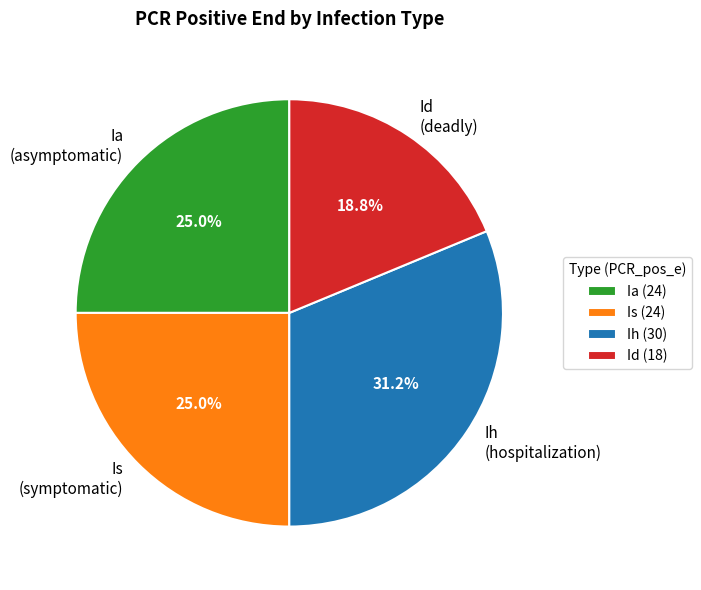

Which has a higher value, Id (deadly) or Ih (hospitalization)?

Ih (hospitalization)